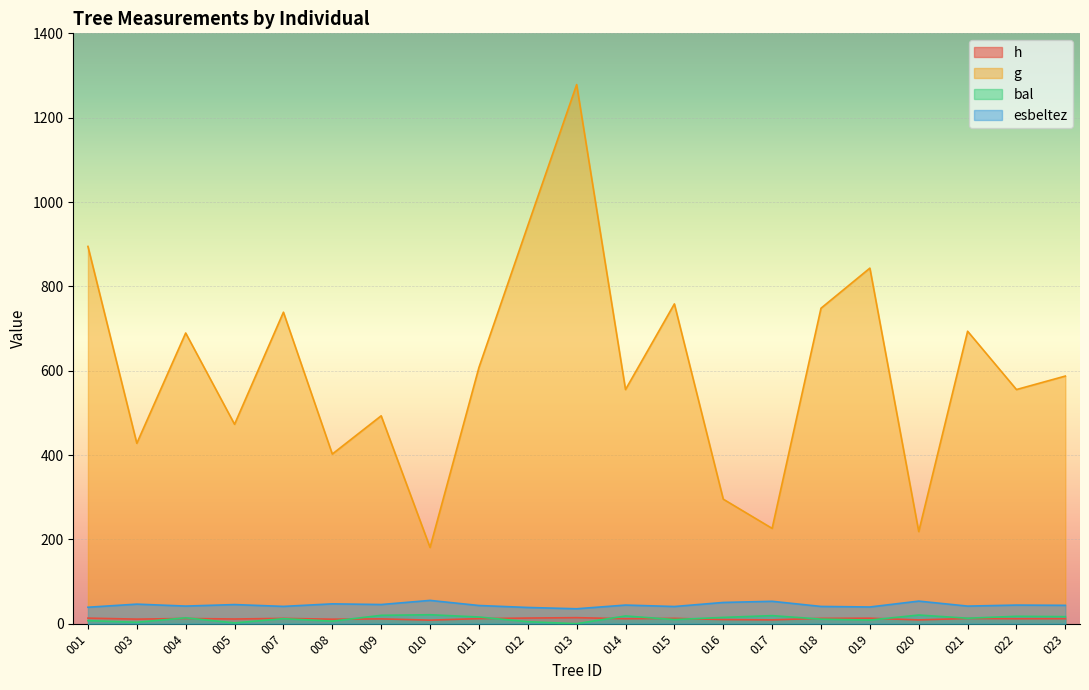

Between 009 and 018, which series saw the biggest shift?

g